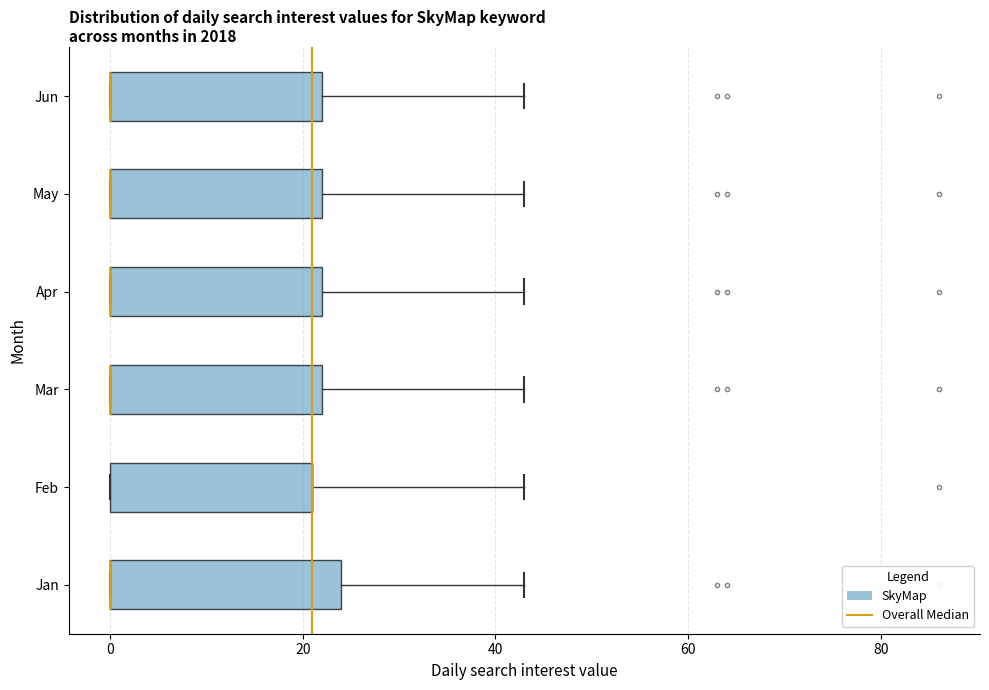

Reading bottom to top, read every box against the x-axis: the position of its median line, the range the box covers, and the ends of its whiskers. The values are not printed on the chart, so give them approximately, as read against the axis.

Jan: median 0 (drawn on the box's left edge), box 0 to 24, whiskers 0 to 44
Feb: median 22 (drawn on the box's right edge), box 0 to 22, whiskers 0 to 44
Mar: median 0 (drawn on the box's left edge), box 0 to 22, whiskers 0 to 44
Apr: median 0 (drawn on the box's left edge), box 0 to 22, whiskers 0 to 44
May: median 0 (drawn on the box's left edge), box 0 to 22, whiskers 0 to 44
Jun: median 0 (drawn on the box's left edge), box 0 to 22, whiskers 0 to 44